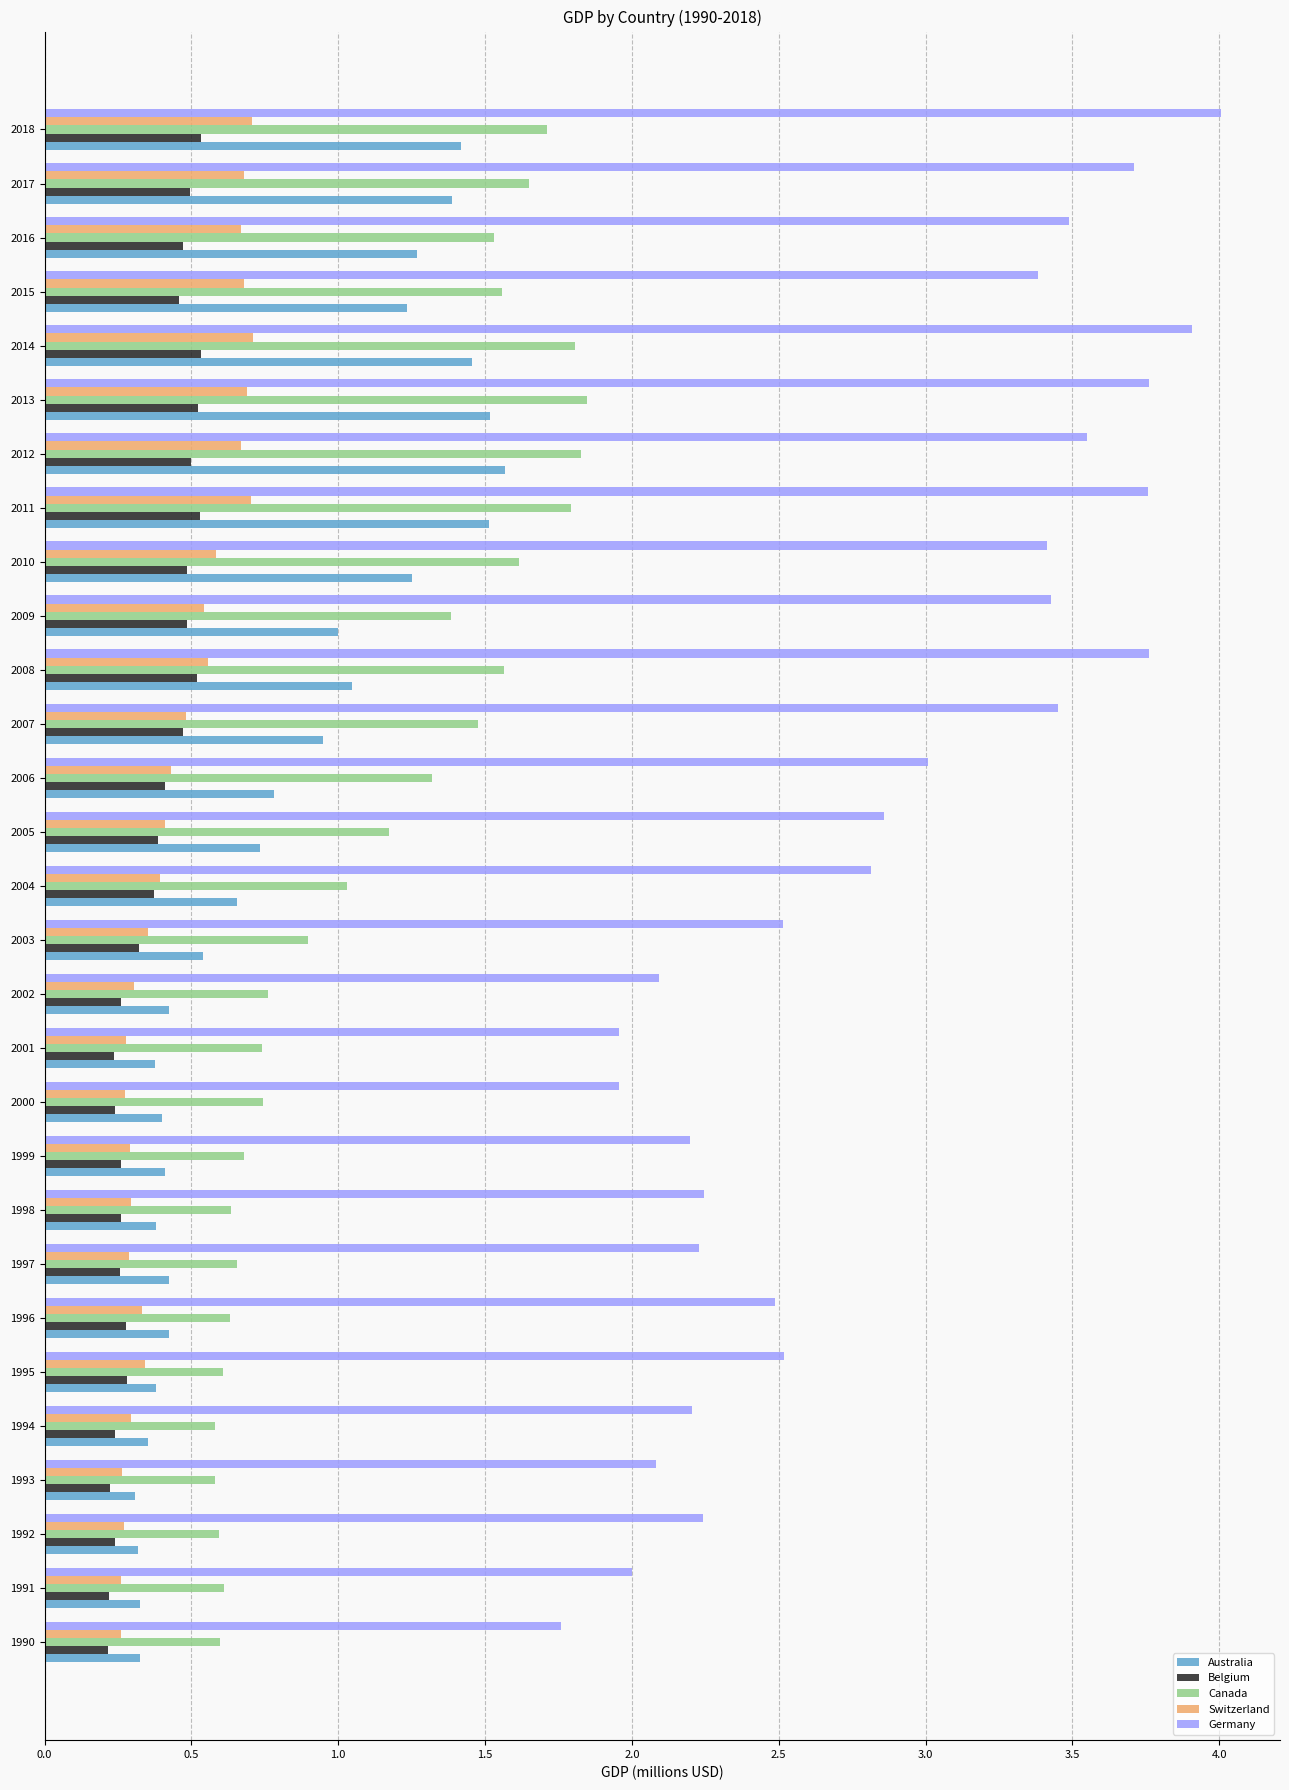

Rank the series by their maximum value, from lowest to highest.

Belgium, Switzerland, Australia, Canada, Germany